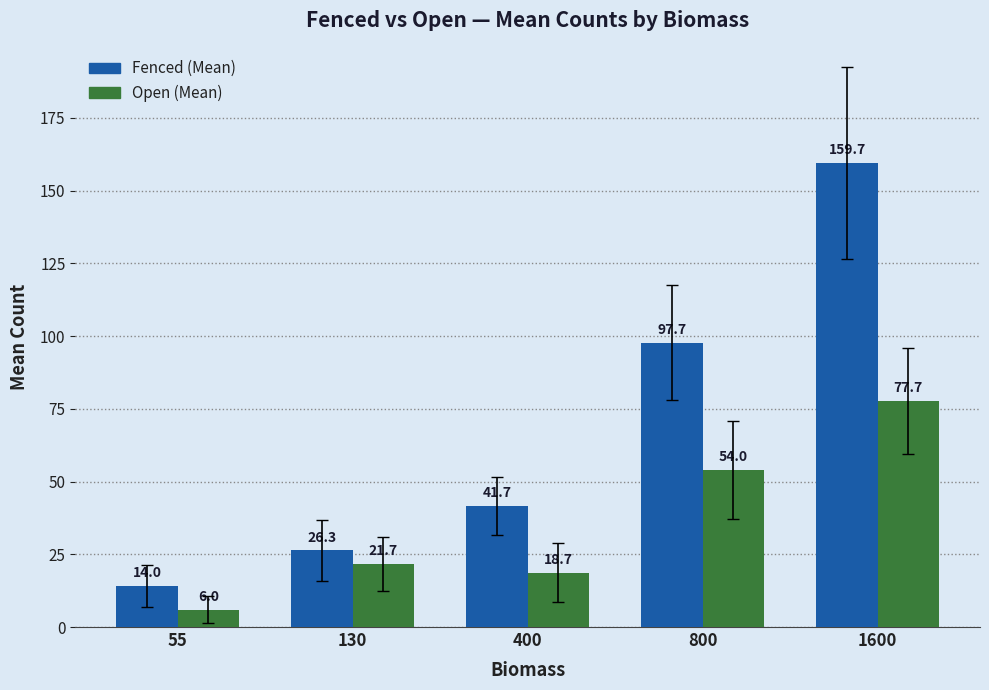

The Open (Mean) series shows 18.7 at 400. True or false?

True